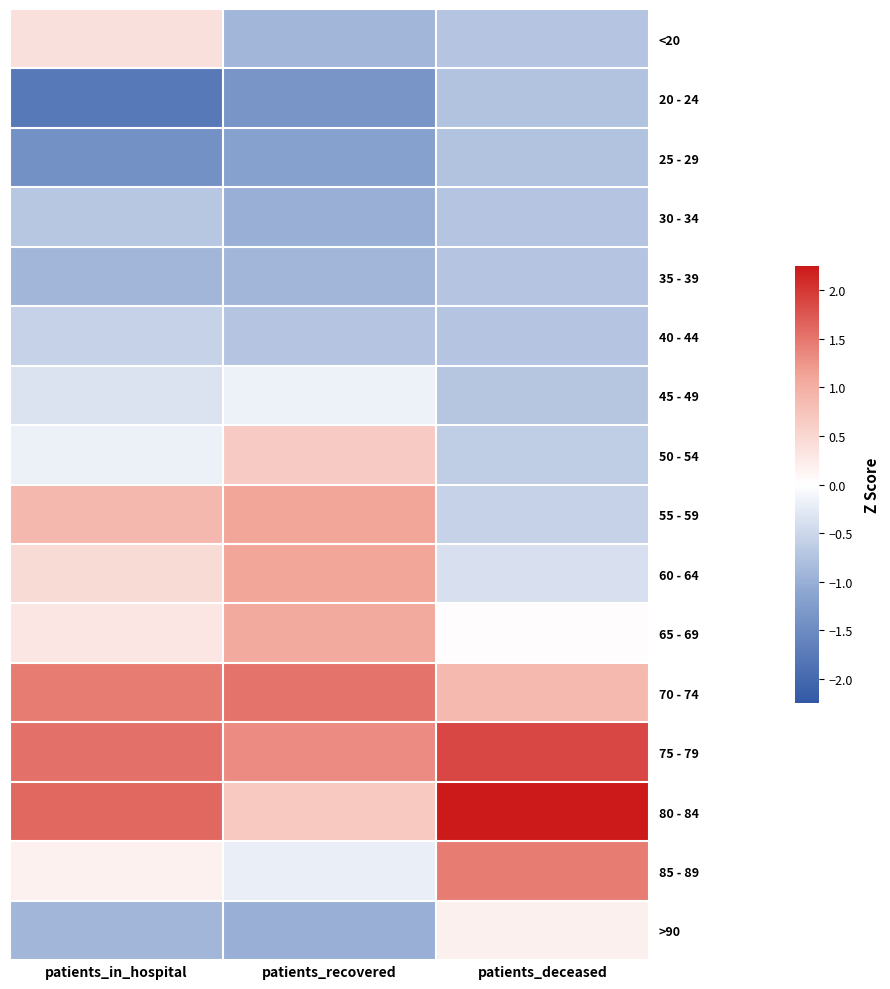

Reading left to right, what are all the values shown in this chart?

<20: patients_in_hospital=0.4	patients_recovered=-0.9	patients_deceased=-0.7
20 - 24: patients_in_hospital=-1.8	patients_recovered=-1.4	patients_deceased=-0.7
25 - 29: patients_in_hospital=-1.4	patients_recovered=-1.2	patients_deceased=-0.7
30 - 34: patients_in_hospital=-0.7	patients_recovered=-1.0	patients_deceased=-0.7
35 - 39: patients_in_hospital=-0.9	patients_recovered=-0.9	patients_deceased=-0.7
40 - 44: patients_in_hospital=-0.6	patients_recovered=-0.7	patients_deceased=-0.7
45 - 49: patients_in_hospital=-0.3	patients_recovered=-0.2	patients_deceased=-0.7
50 - 54: patients_in_hospital=-0.2	patients_recovered=0.6	patients_deceased=-0.6
55 - 59: patients_in_hospital=0.9	patients_recovered=1.1	patients_deceased=-0.5
60 - 64: patients_in_hospital=0.5	patients_recovered=1.1	patients_deceased=-0.4
65 - 69: patients_in_hospital=0.3	patients_recovered=1.1	patients_deceased=0.0
70 - 74: patients_in_hospital=1.5	patients_recovered=1.5	patients_deceased=0.9
75 - 79: patients_in_hospital=1.5	patients_recovered=1.3	patients_deceased=1.9
80 - 84: patients_in_hospital=1.6	patients_recovered=0.7	patients_deceased=2.2
85 - 89: patients_in_hospital=0.2	patients_recovered=-0.2	patients_deceased=1.5
>90: patients_in_hospital=-0.9	patients_recovered=-1.0	patients_deceased=0.2